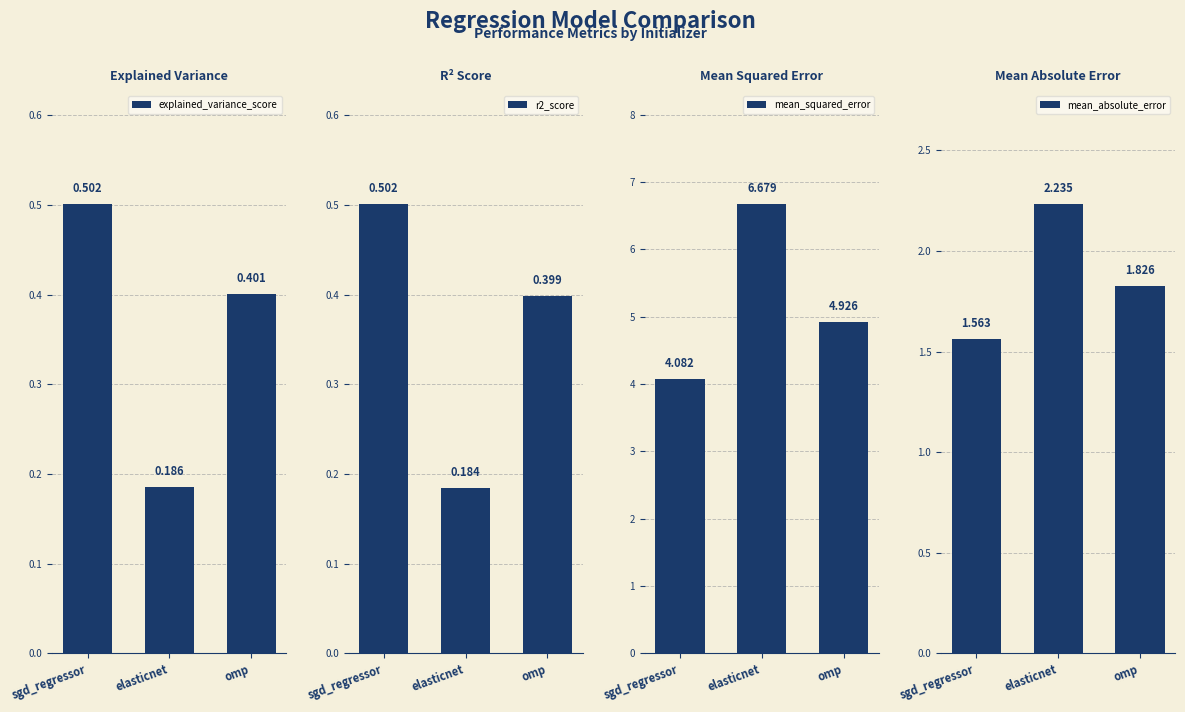

Count the explained_variance_score values in the range 0 to 1.

3